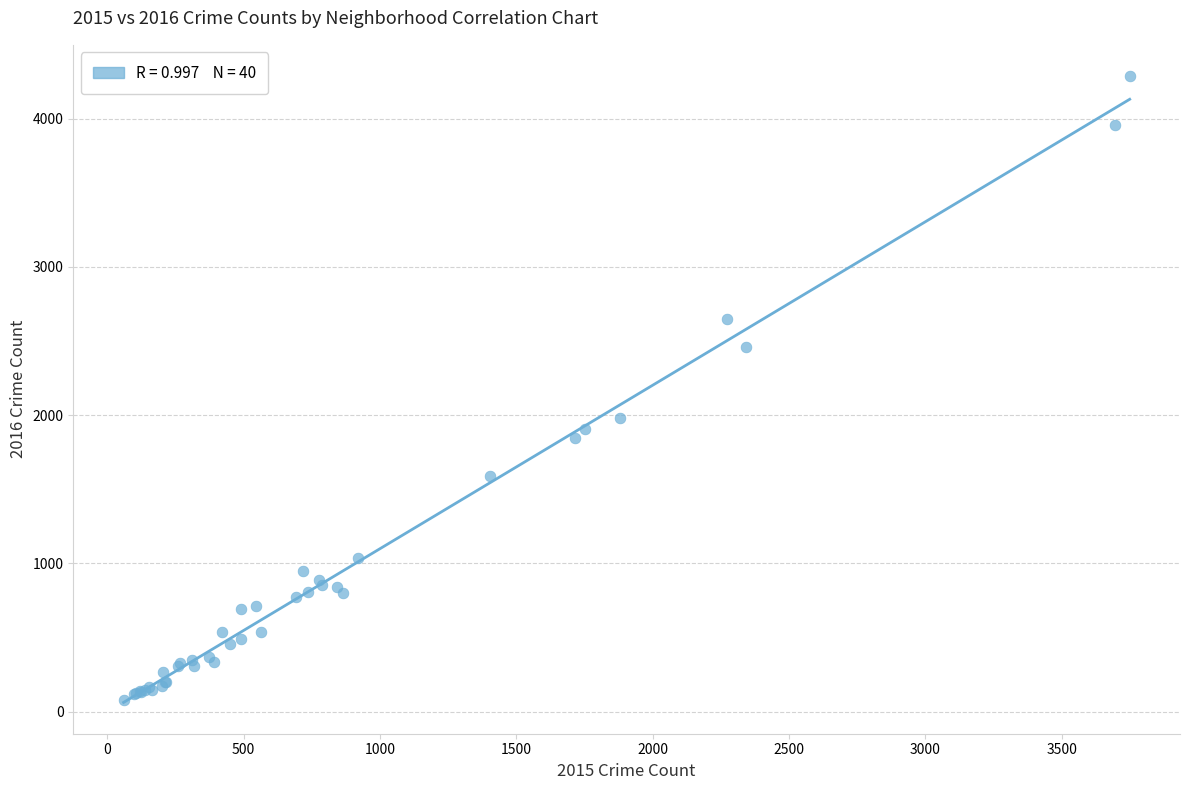

What Y value in the scatter plot is closest to 2183?

1983